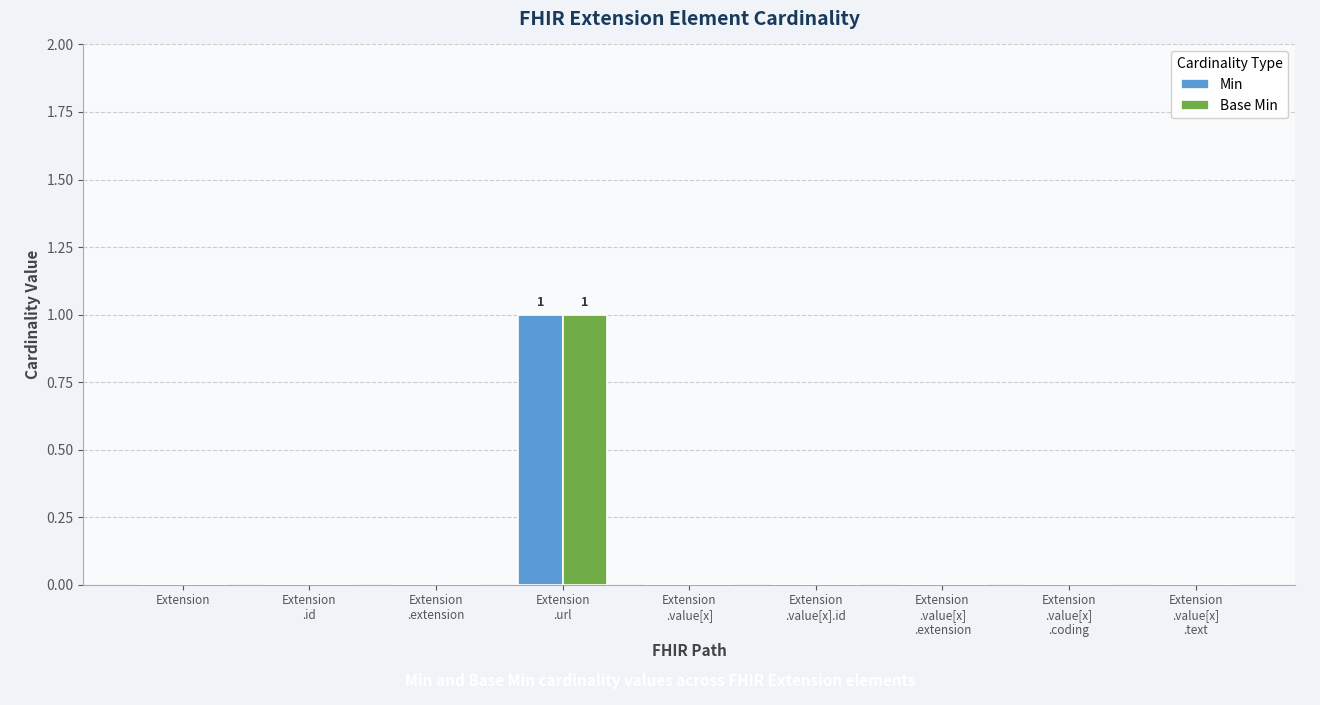

Does the chart contain stacked bars?

No